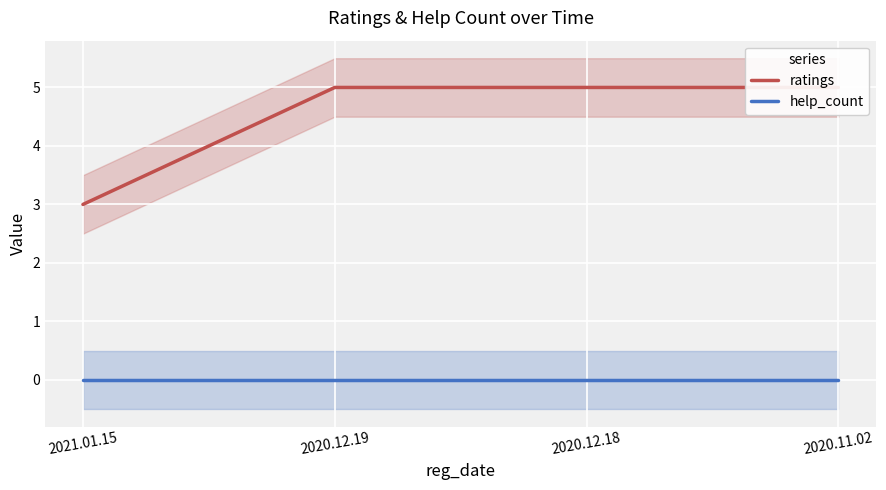

What is the total value across all series at 2020.11.02?

5